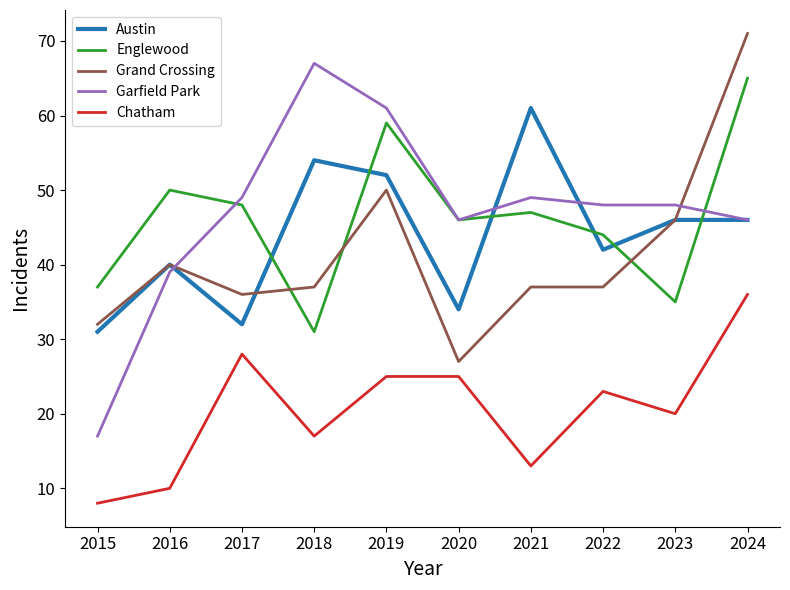

After their last crossing, which series has the higher values: Englewood or Grand Crossing?

Grand Crossing